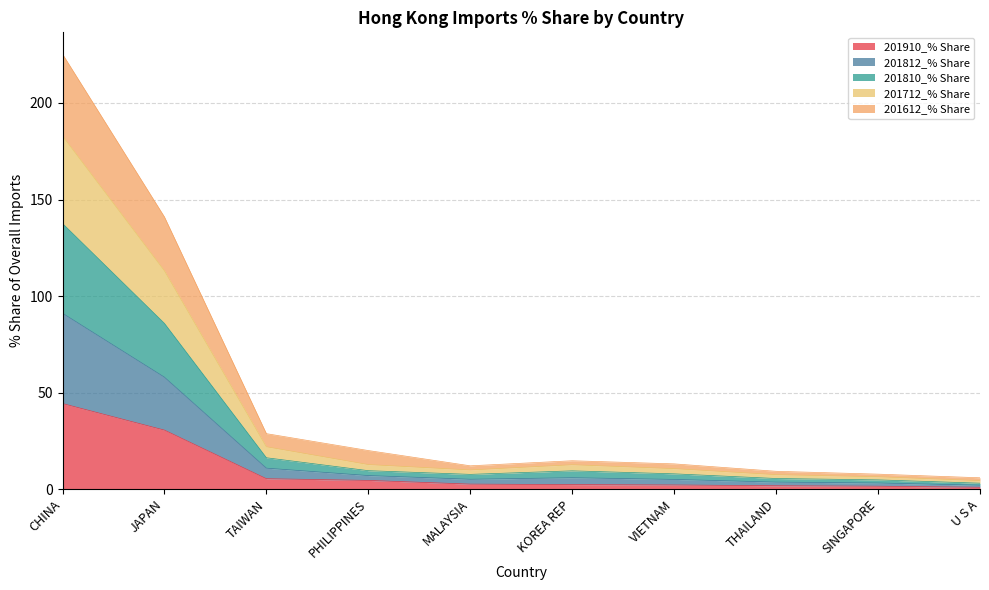

In 201810_% Share, how many points are higher than both neighbors (excluding endpoints)?

1